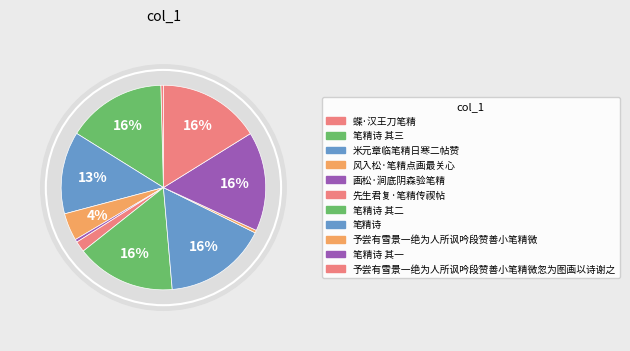

To the nearest percent, what is the combined percentage of 画松·涧底阴森验笔精 and 先生君复·笔精传禊帖?

2%